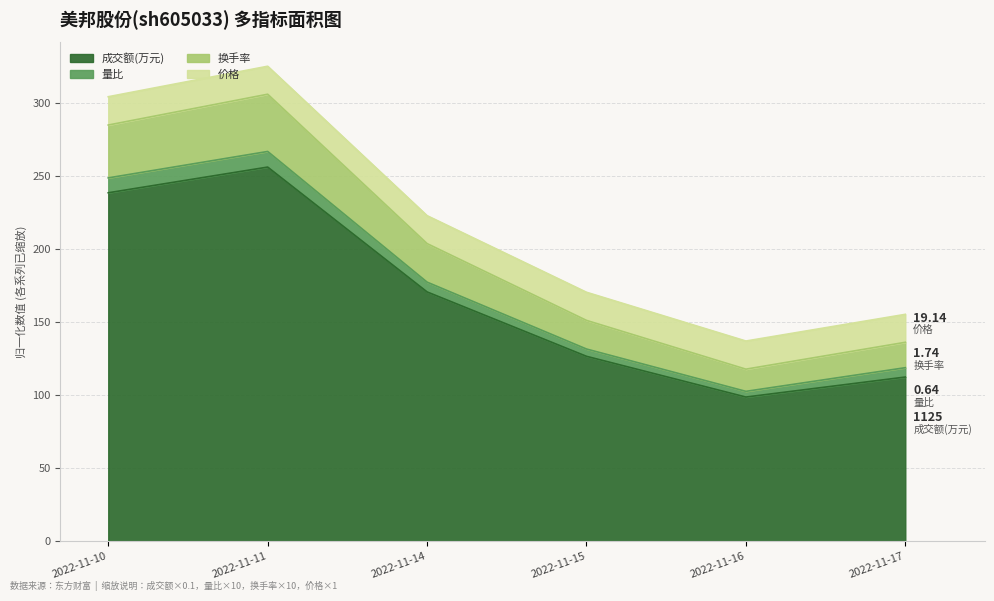

List the labels in order of 成交额(万元) value, largest first.

2022-11-11, 2022-11-10, 2022-11-14, 2022-11-15, 2022-11-17, 2022-11-16